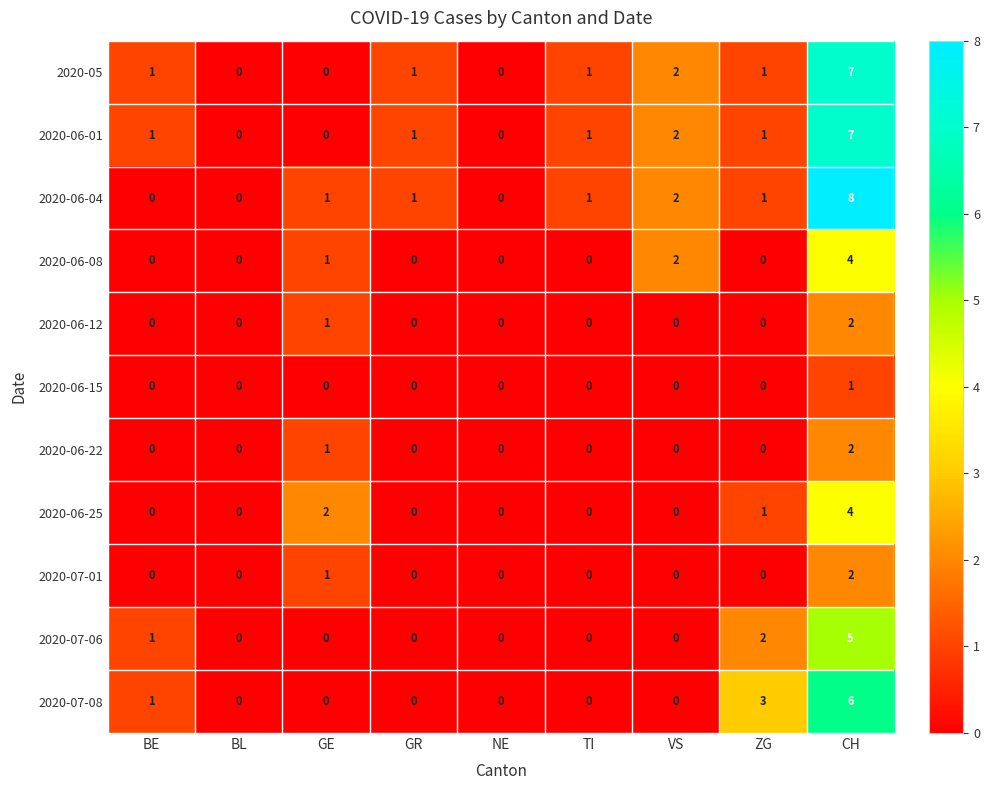

Between TI and ZG, which series saw the biggest shift?

2020-07-08